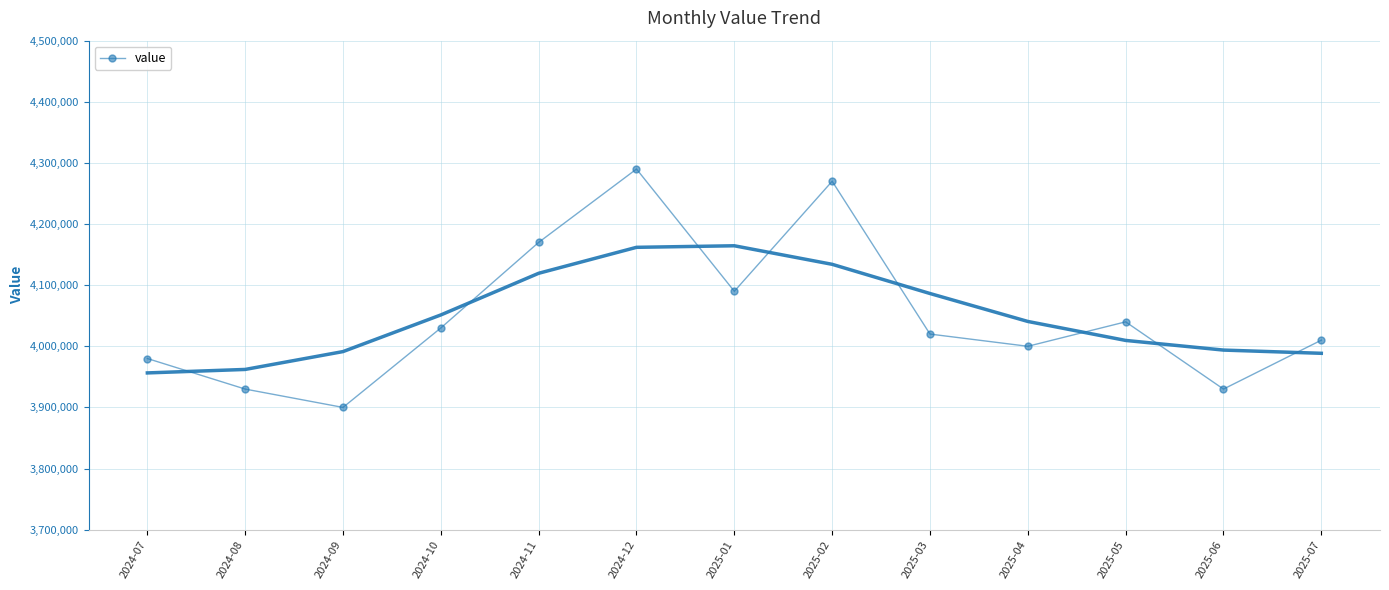

Reading left to right, list all the values displayed in this chart.

3980000	3930000	3900000	4030000	4170000	4290000	4090000	4270000	4020000	4000000	4040000	3930000	4010000